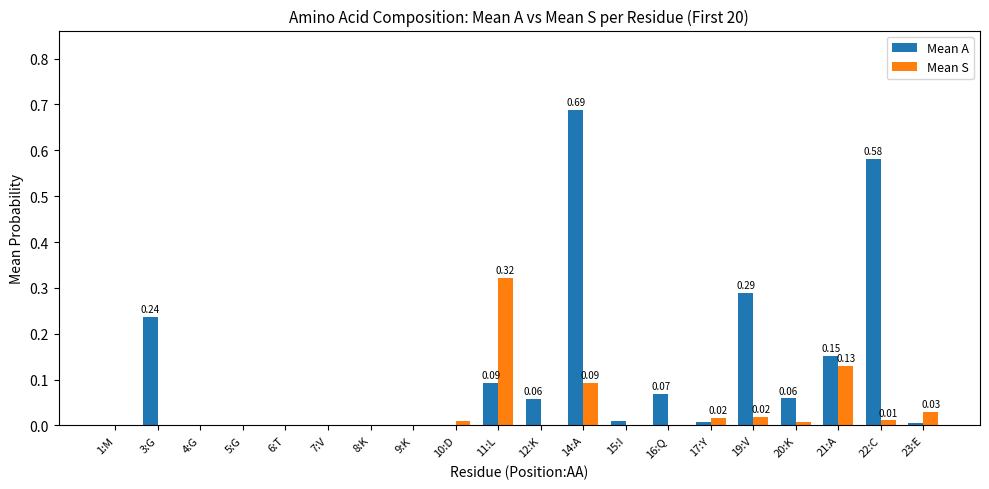

Which series has the largest total across all categories?

Mean A